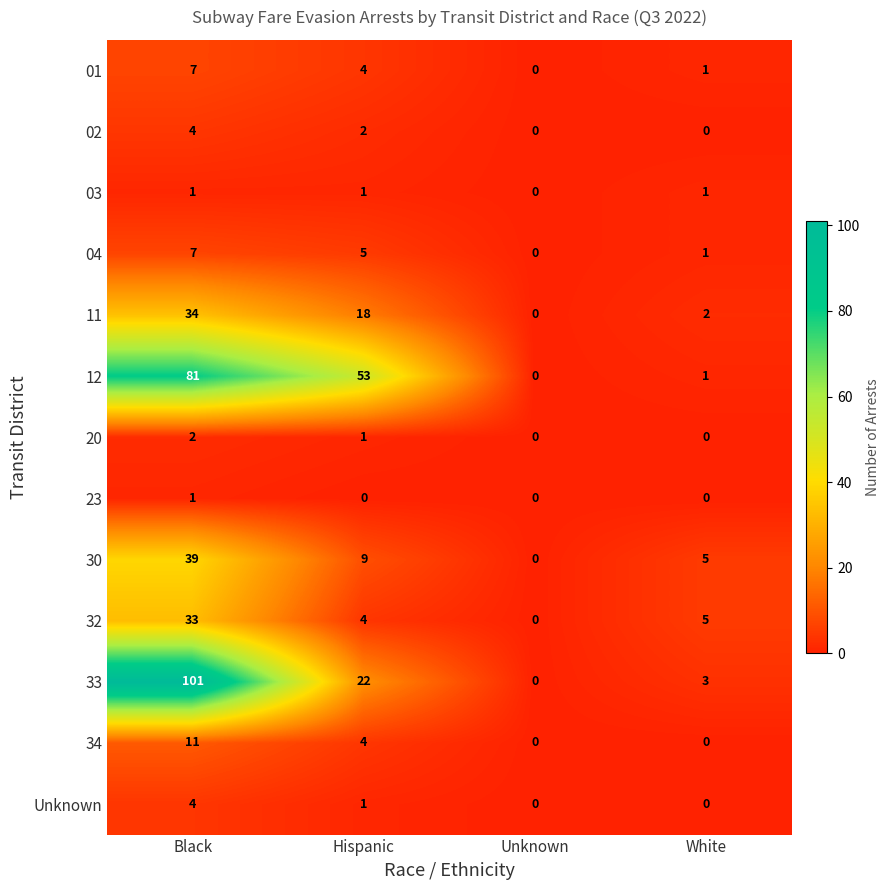

What is the difference between the maximum and minimum values in the 12 series?

81